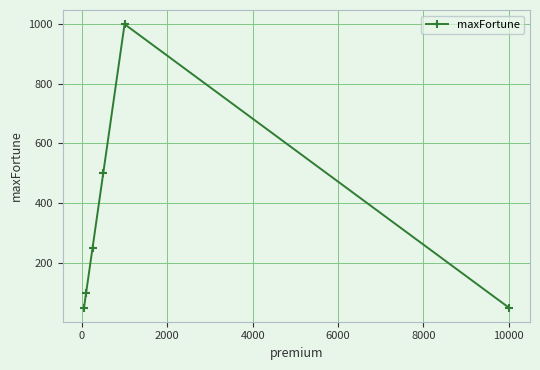

True or false: there are more than 2 points higher than both neighbors.

False